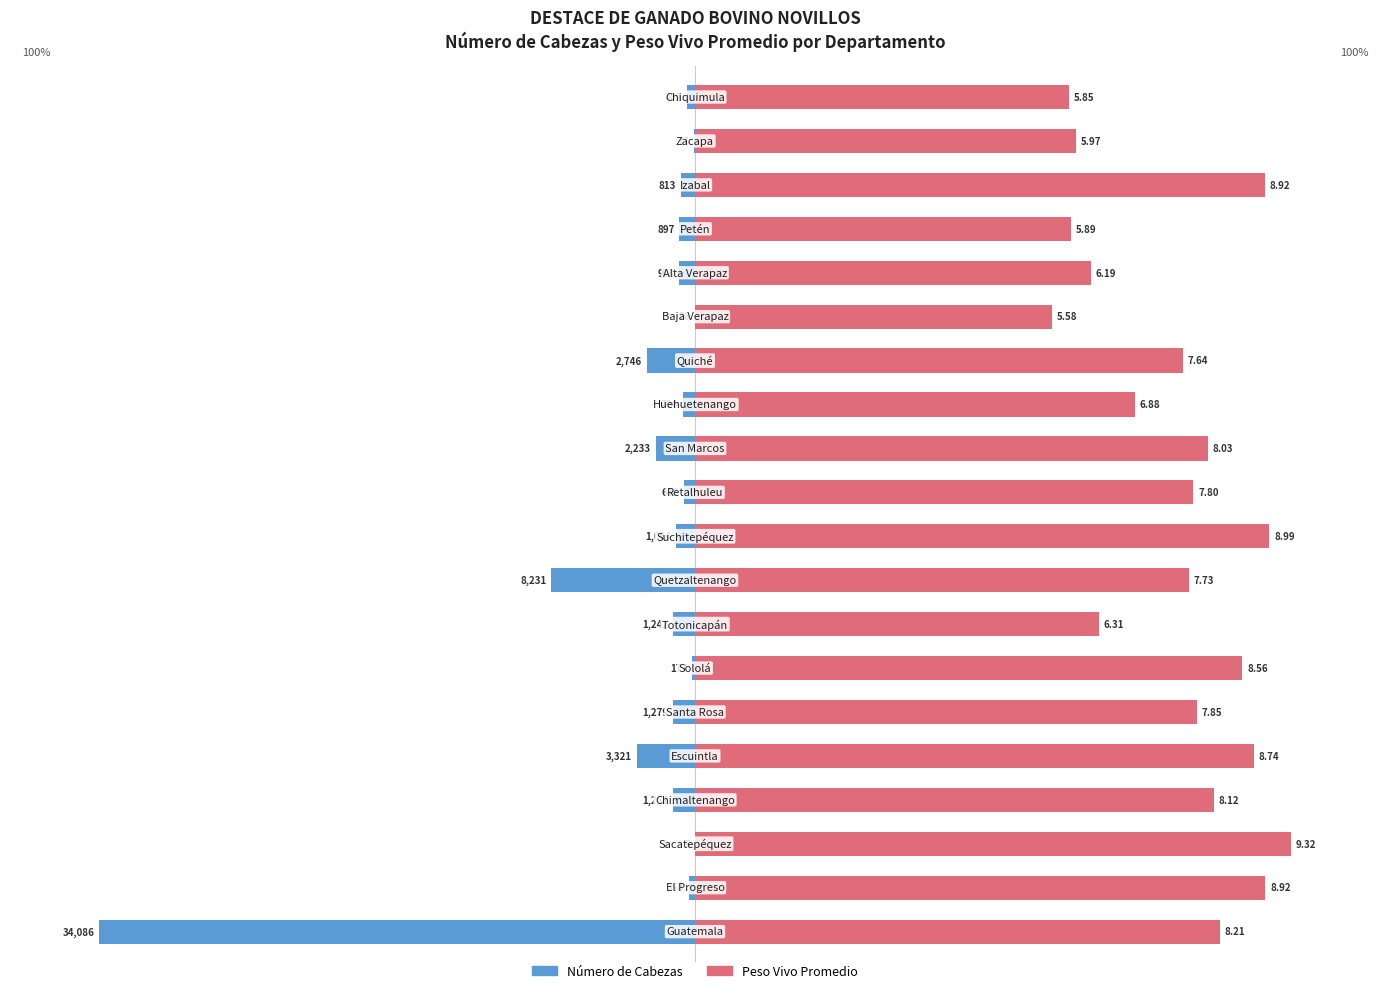

Reading left to right, what are all the values shown in this chart?

Número de Cabezas: 0=-100.0	1=-1.1	2=-0.0	3=-3.7	4=-9.7	5=-3.8	6=-0.5	7=-3.6	8=-24.1	9=-3.1	10=-1.9	11=-6.6	12=-2.1	13=-8.1	14=-0.1	15=-2.6	16=-2.6	17=-2.4	18=-0.2	19=-1.4
Peso Vivo Promedio: 0=88.1	1=95.7	2=100.0	3=87.1	4=93.8	5=84.2	6=91.9	7=67.7	8=82.9	9=96.4	10=83.7	11=86.1	12=73.8	13=81.9	14=59.9	15=66.5	16=63.2	17=95.7	18=64.0	19=62.8